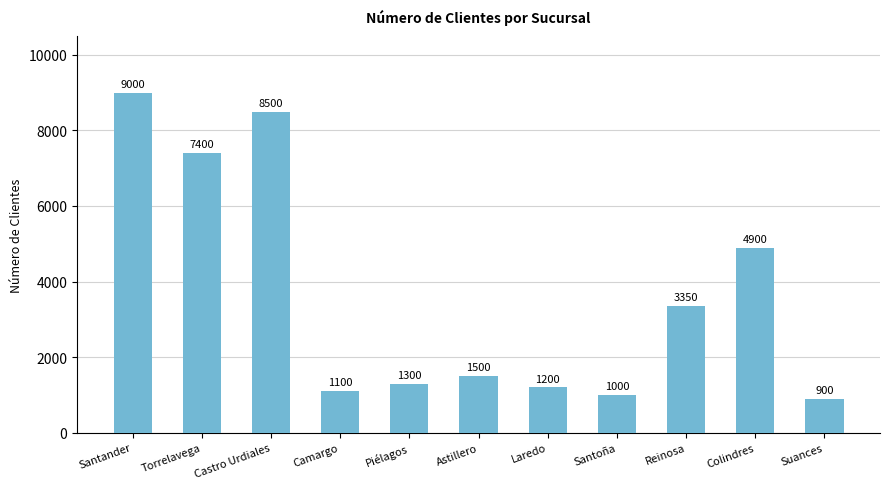

Reading right to left, extract all data points from this chart.

900	4900	3350	1000	1200	1500	1300	1100	8500	7400	9000